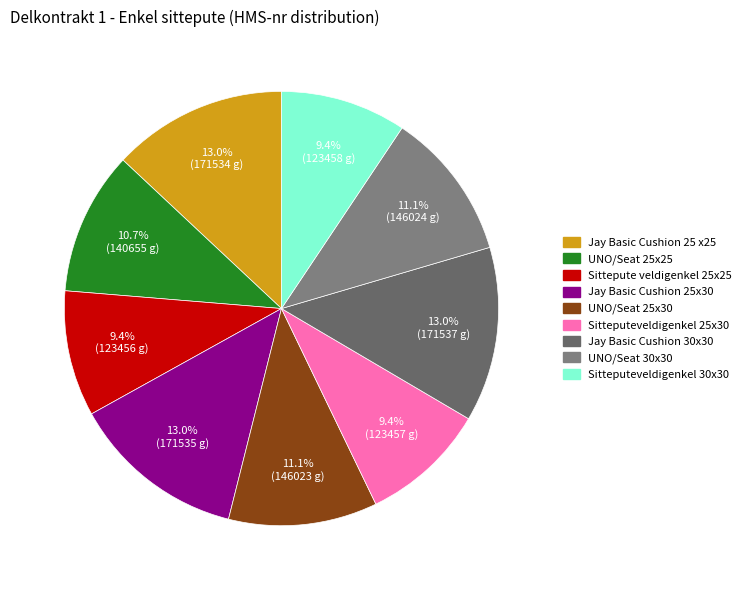

Count the number of slices in the pie.

9